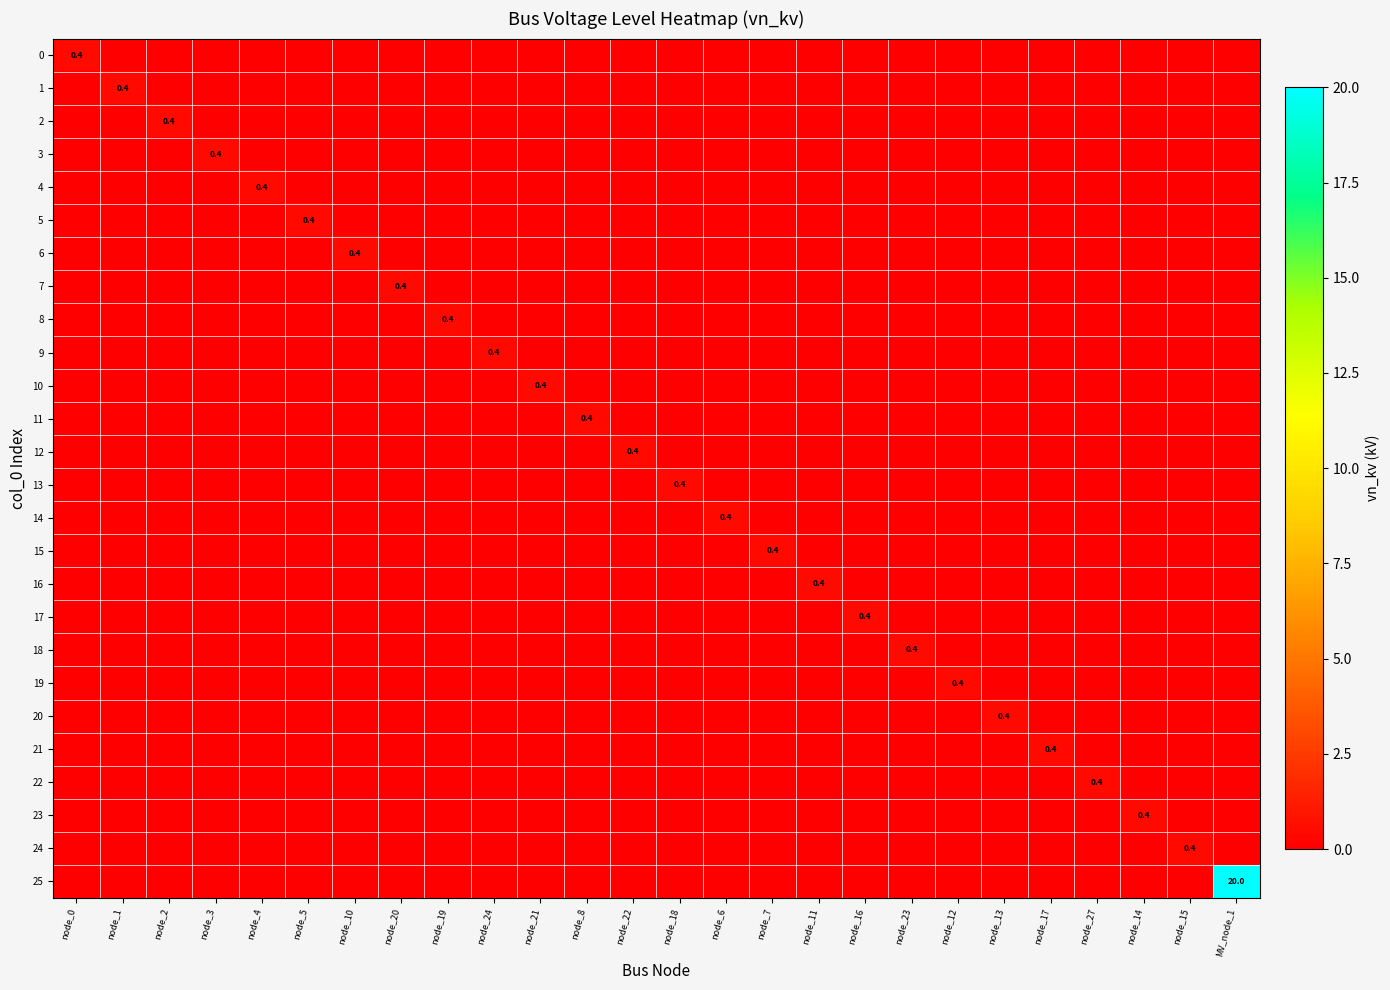

Which series has the largest total across all categories?

25